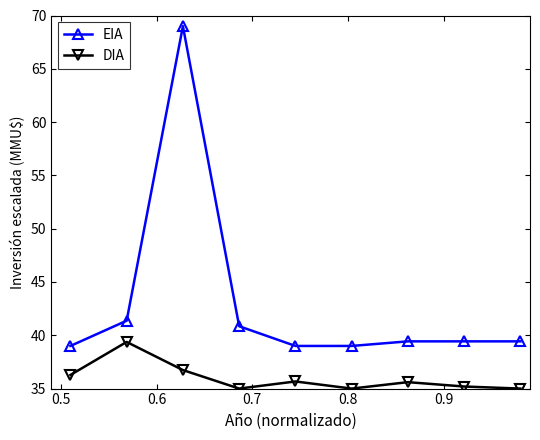

Which series has the largest total across all categories?

EIA